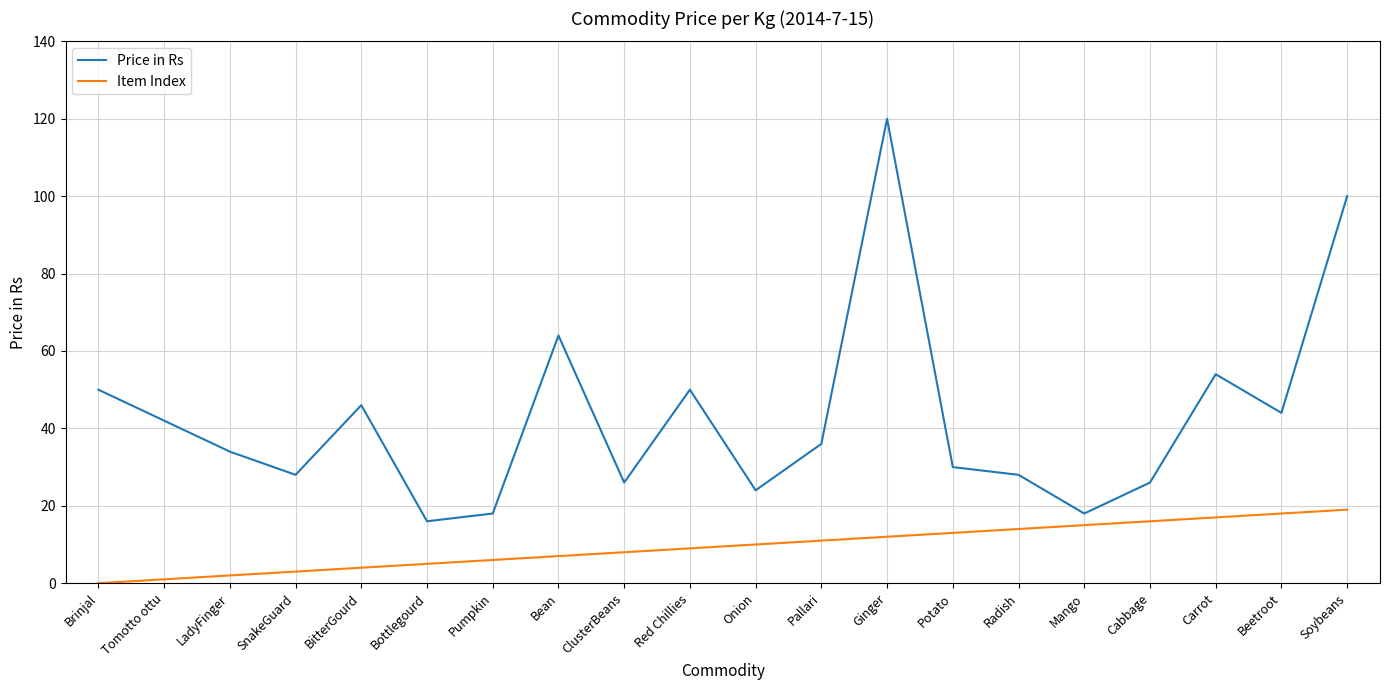

What is the difference between the maximum and second lowest values in the Item Index series?

18